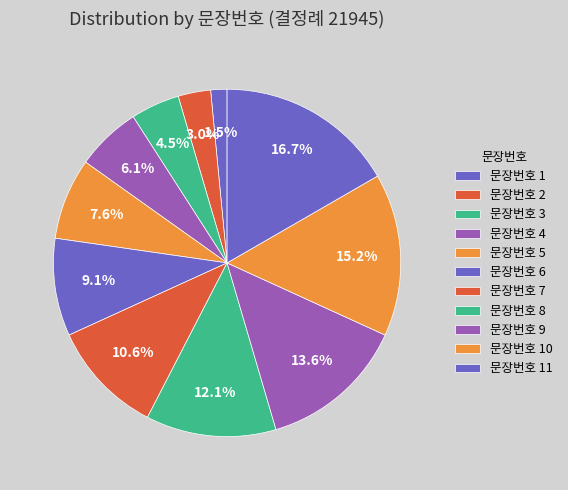

How many segments does this pie chart have?

11